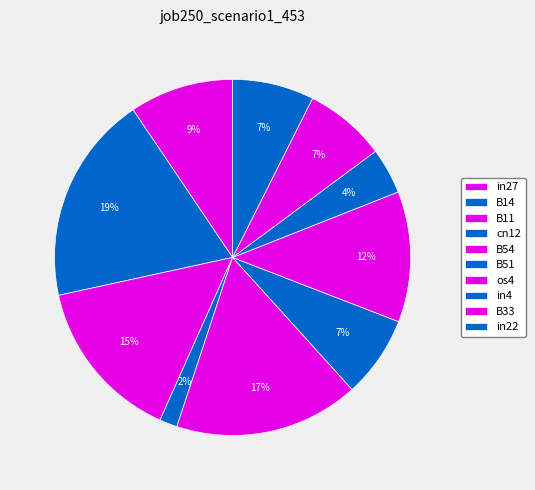

Is it true that B54 is 9% of the pie?

False